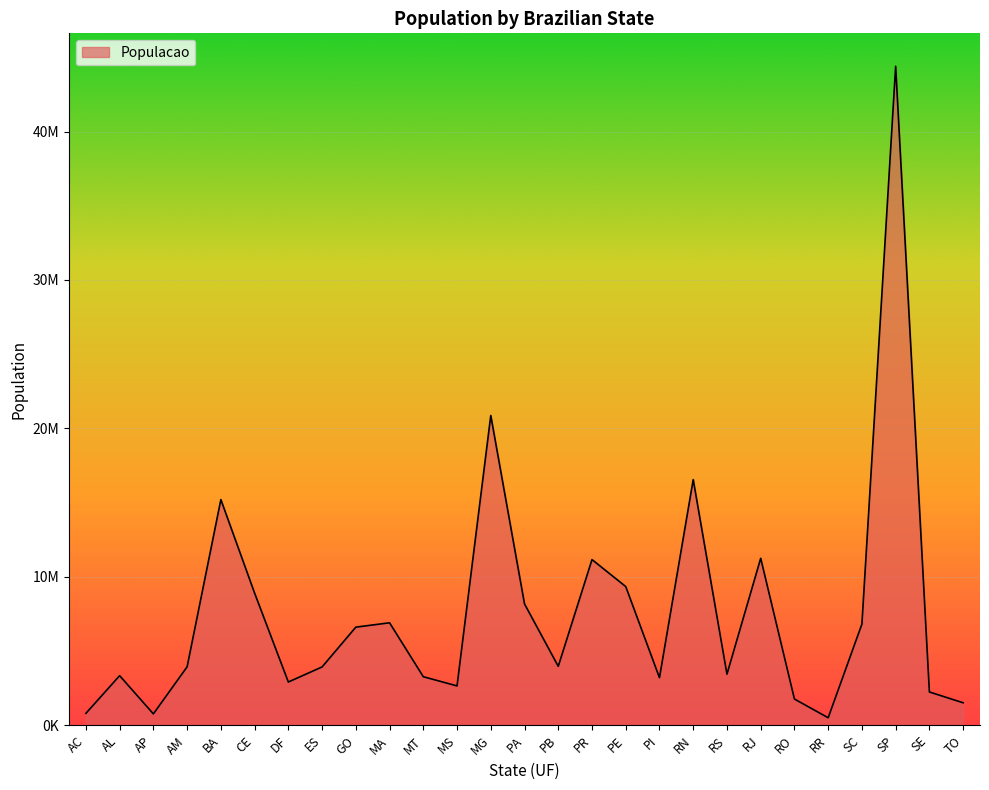

What is the value of the 13th point from the left?

20869101